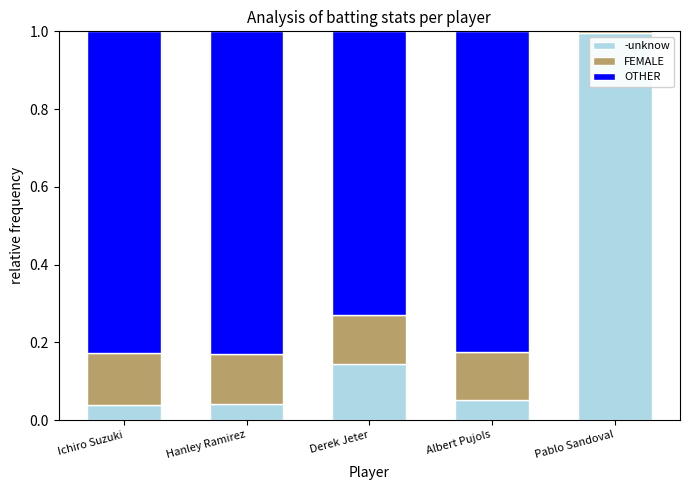

What is the difference between the maximum and minimum values in the -unknow series?

1.0